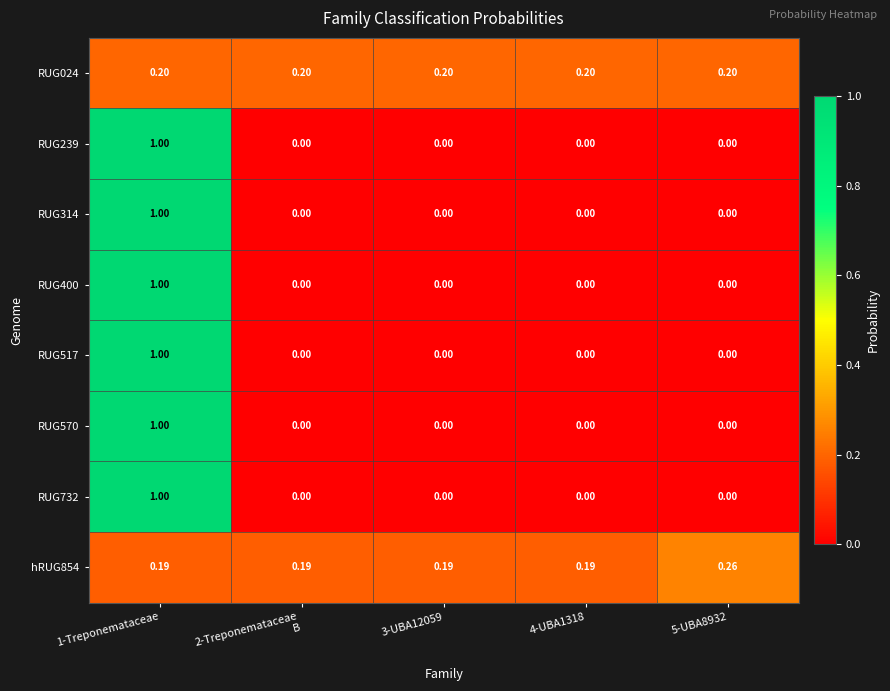

Is the value of RUG239 at 4-UBA1318 greater than the value of RUG024 at 5-UBA8932?

No